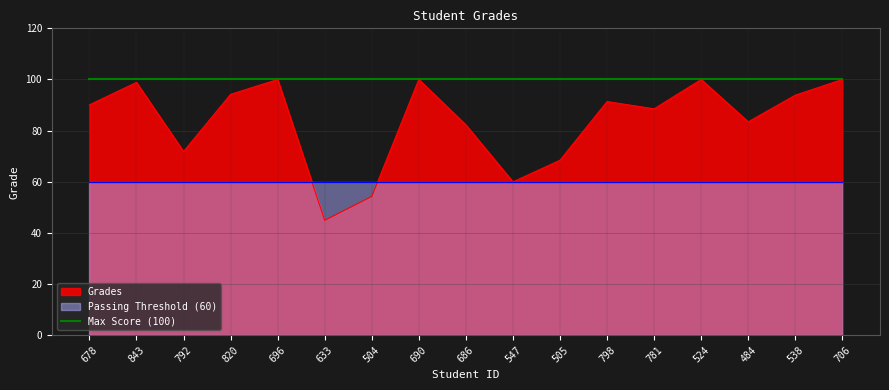

Which label corresponds to the largest value in the chart?

696